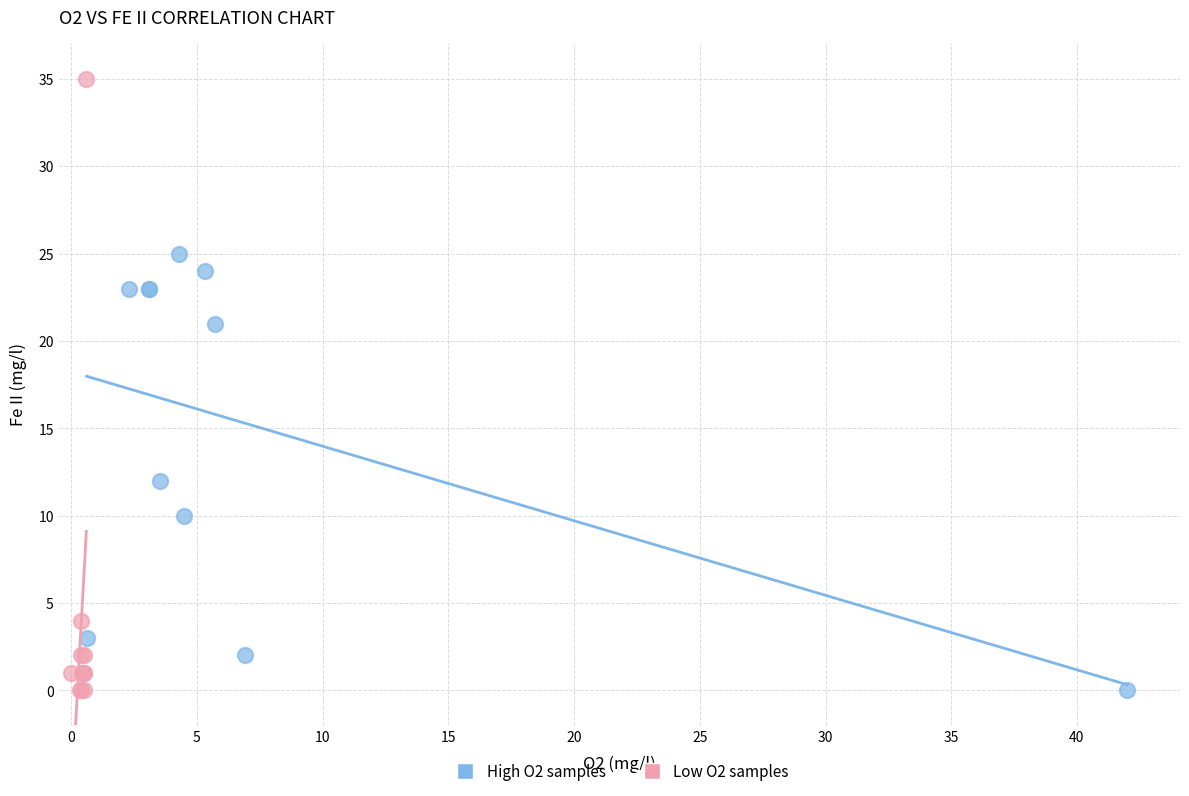

What are all the series names shown in the legend?

High O2 samples, Low O2 samples